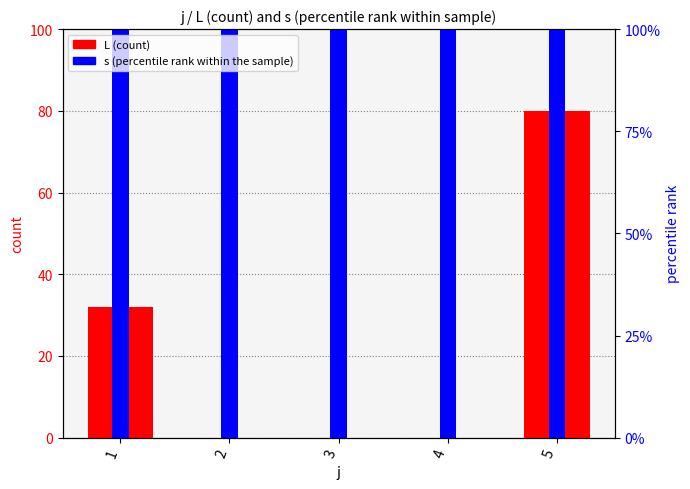

Which has a higher value, 4 or 3?

4